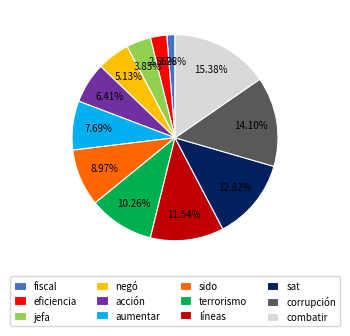

How many slices are in this pie chart?

12